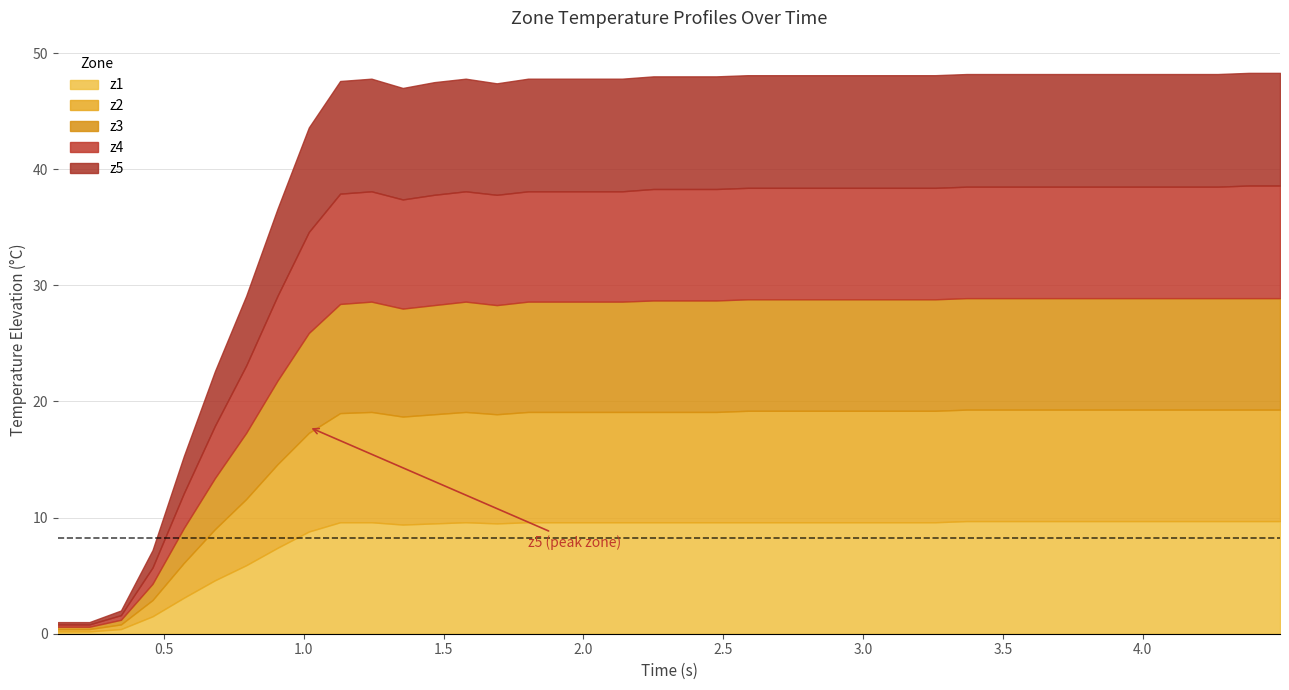

True or false: z4 has more than 1 interior local peaks.

False